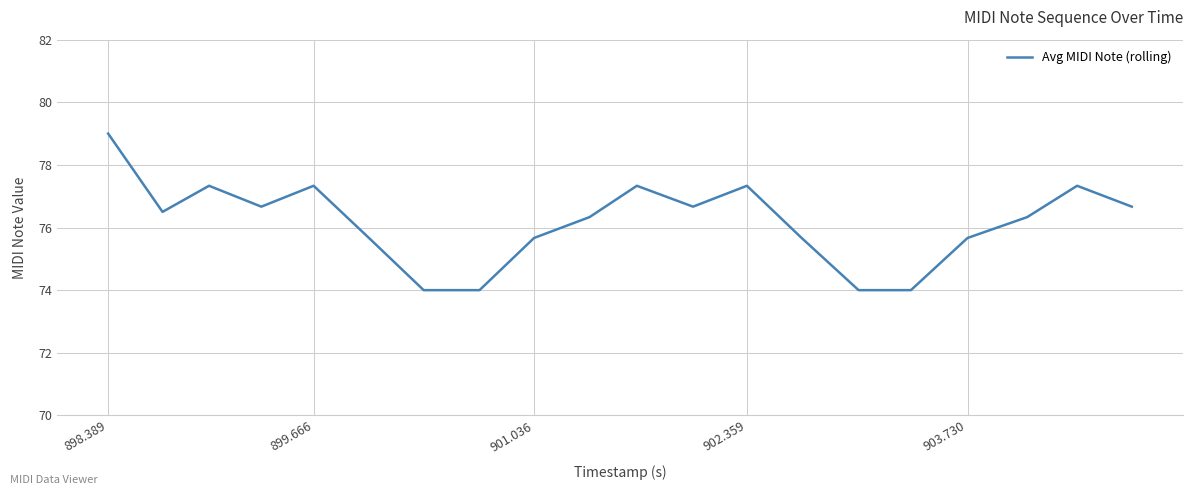

What is the minimum value shown in the chart?

74.0